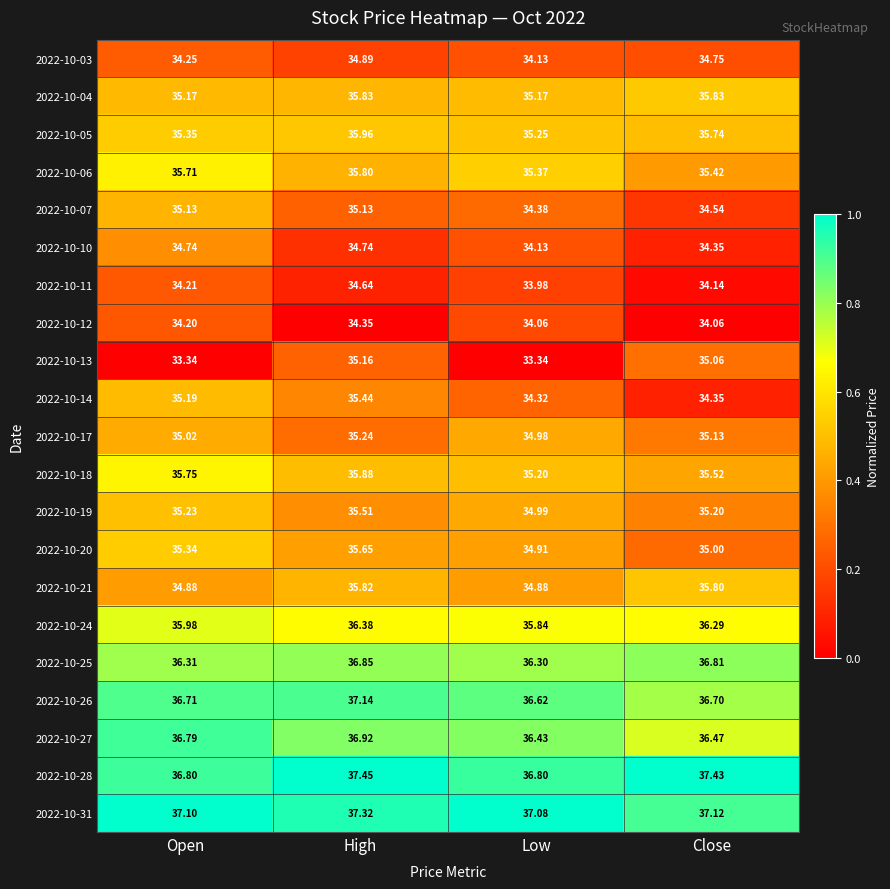

At which category is the sum across all series the highest?

High